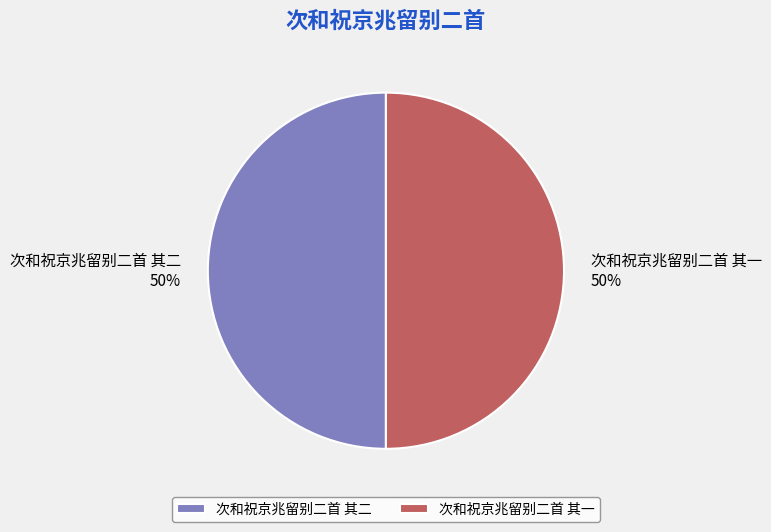

To the nearest percent, what percentage of the pie is 次和祝京兆留别二首 其一?

50%